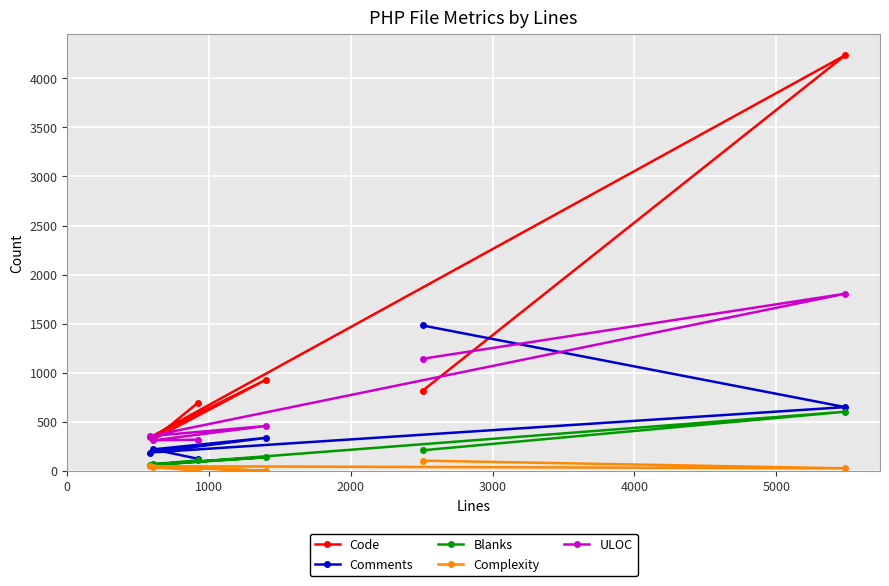

What is the value of the Blanks point at the 1st from the left?

57